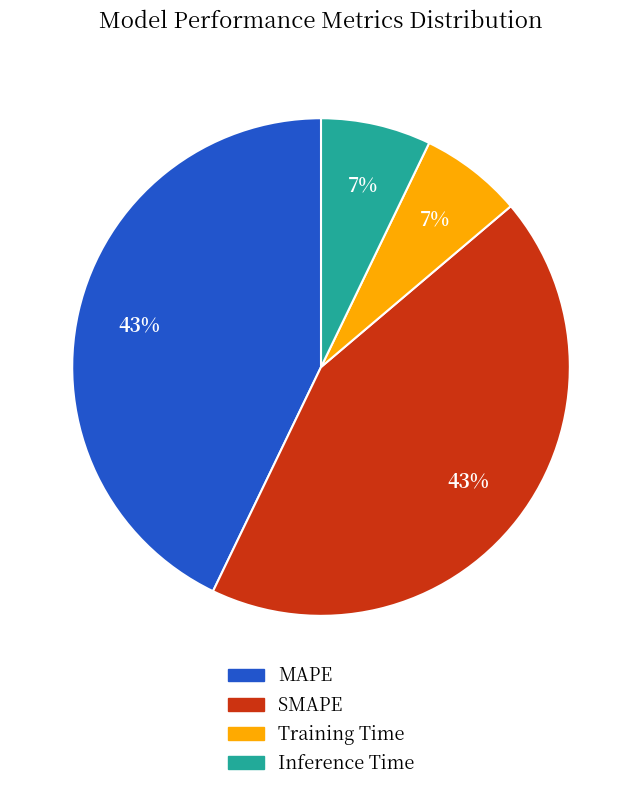

Is the sum of Training Time and Inference Time greater than half?

No